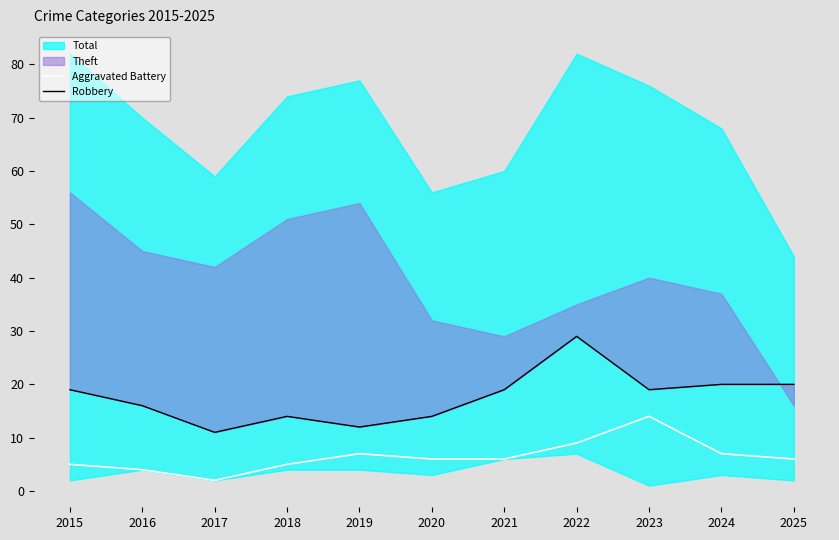

What is the maximum value for Aggravated Battery?

14